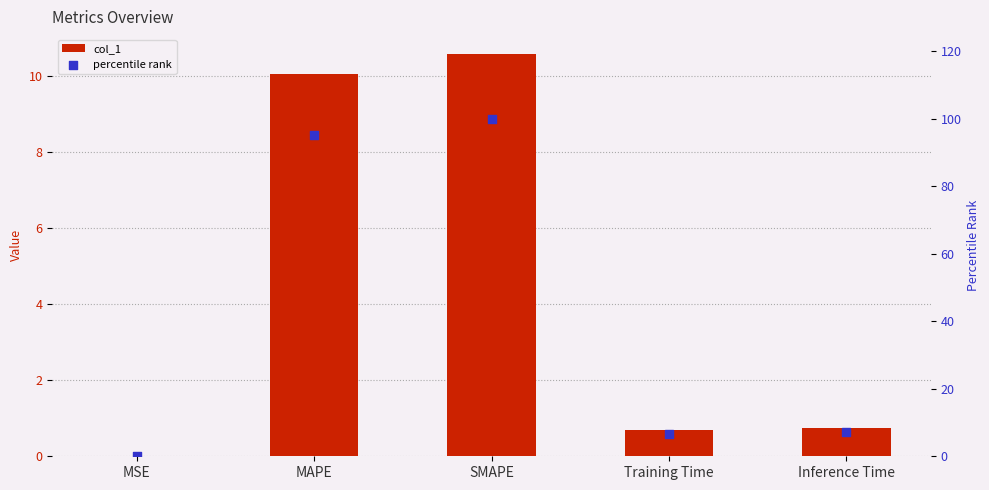

What are all the series names shown in the legend?

col_1, percentile rank